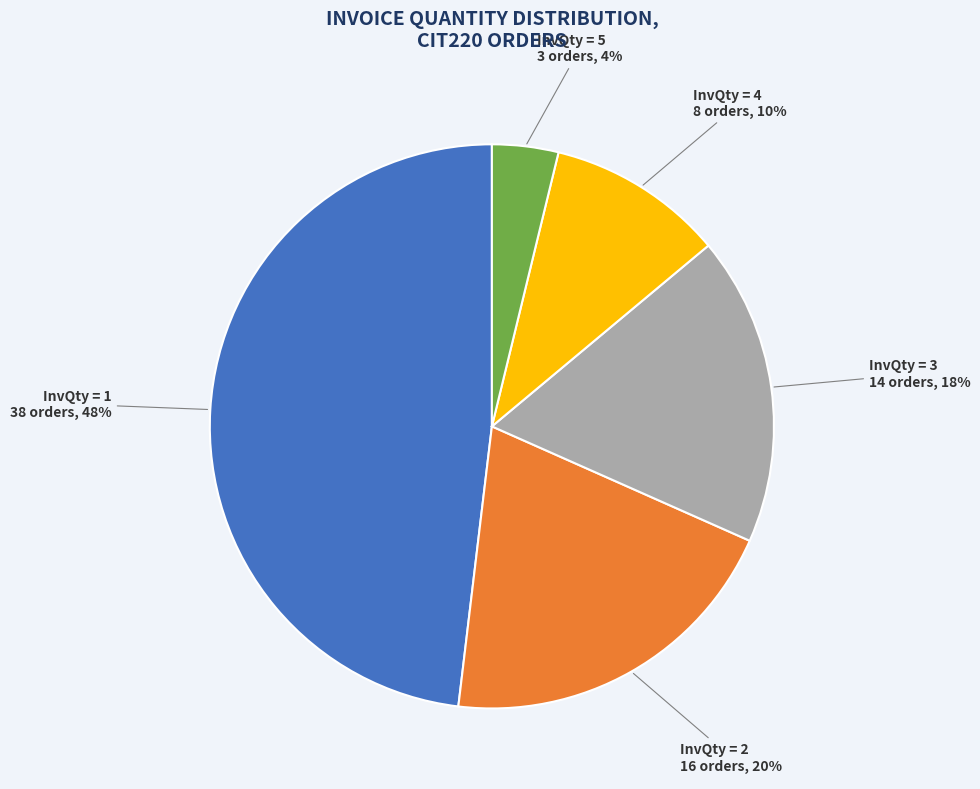

Combined, do InvQty = 2 and InvQty = 5 account for over 50%?

No